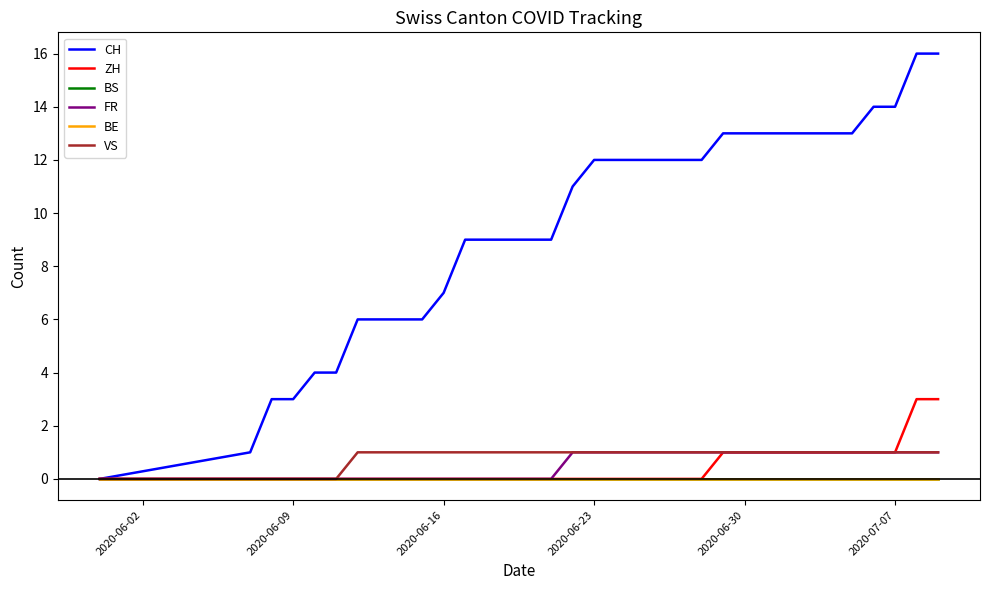

Is this an area chart (filled region under the line)?

No